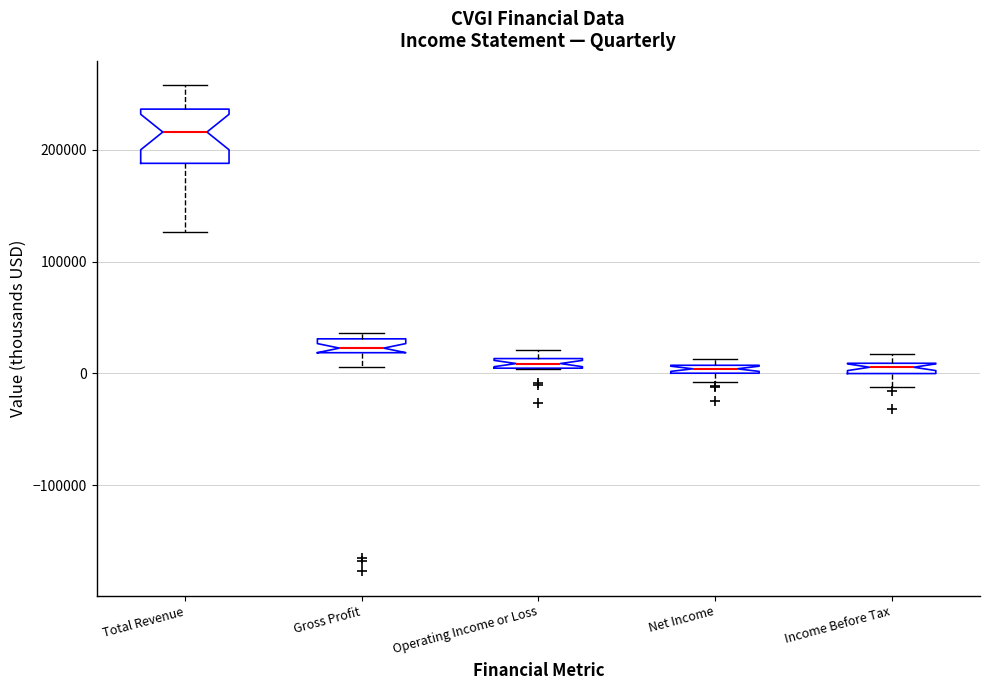

Which box is the tallest, from its lower edge to its upper edge?

Total Revenue